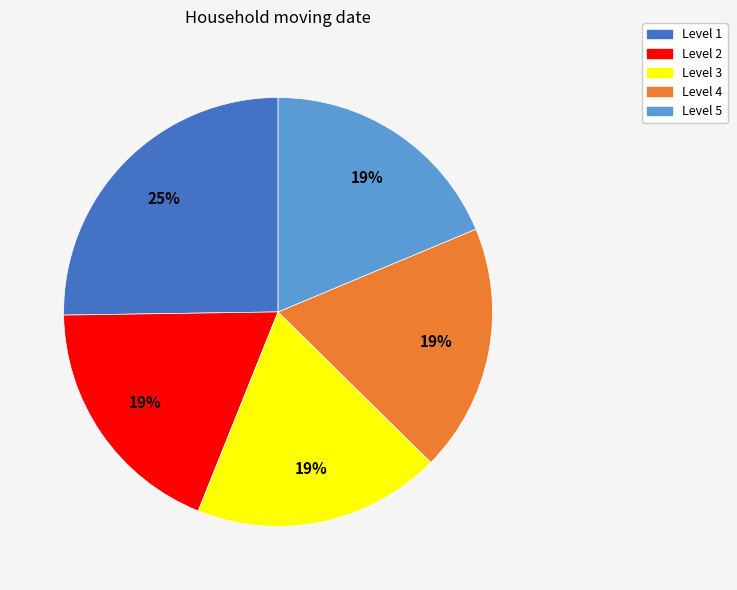

Which slice is the largest?

Level 1